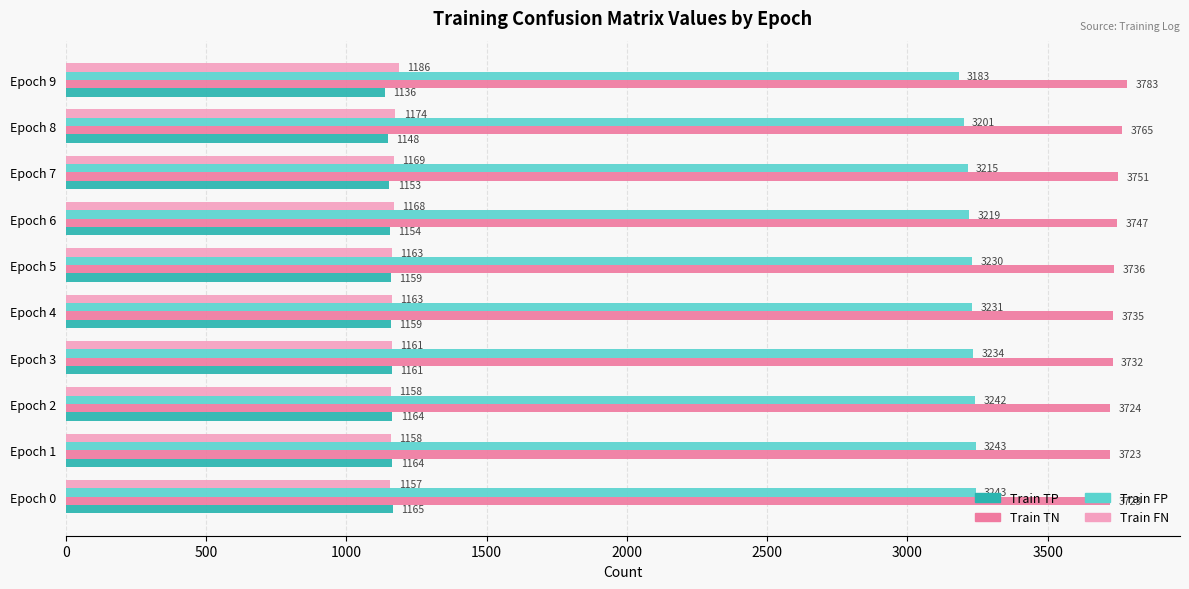

At which label is Train TN closest to 3753?

Epoch 7